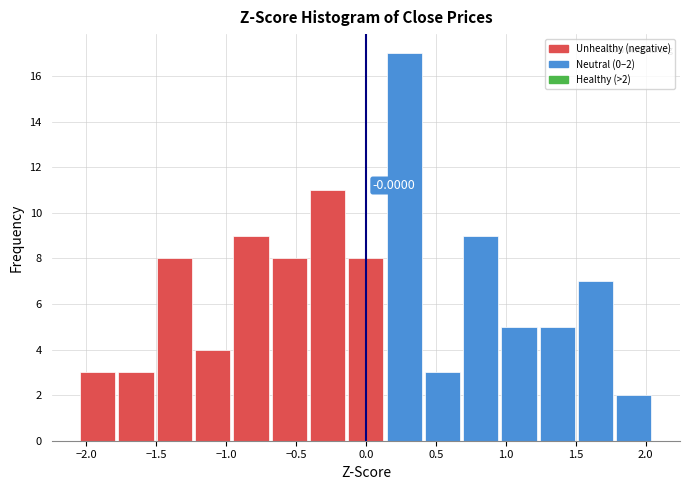

Over which range of the x-axis is the bar tallest?

0.15 to 0.40